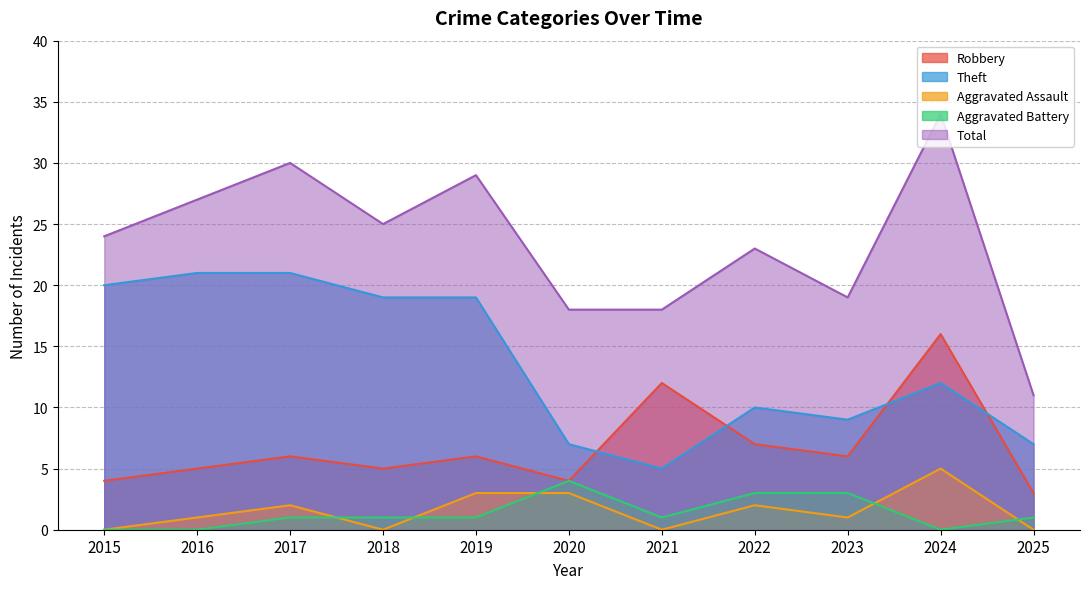

Which series changed the most between 2017 and 2025?

Total